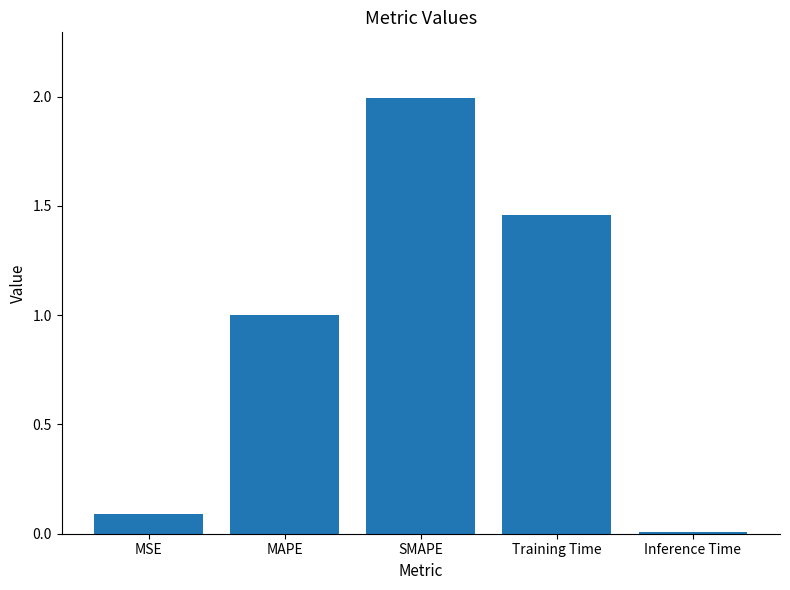

What is the average value?

0.9